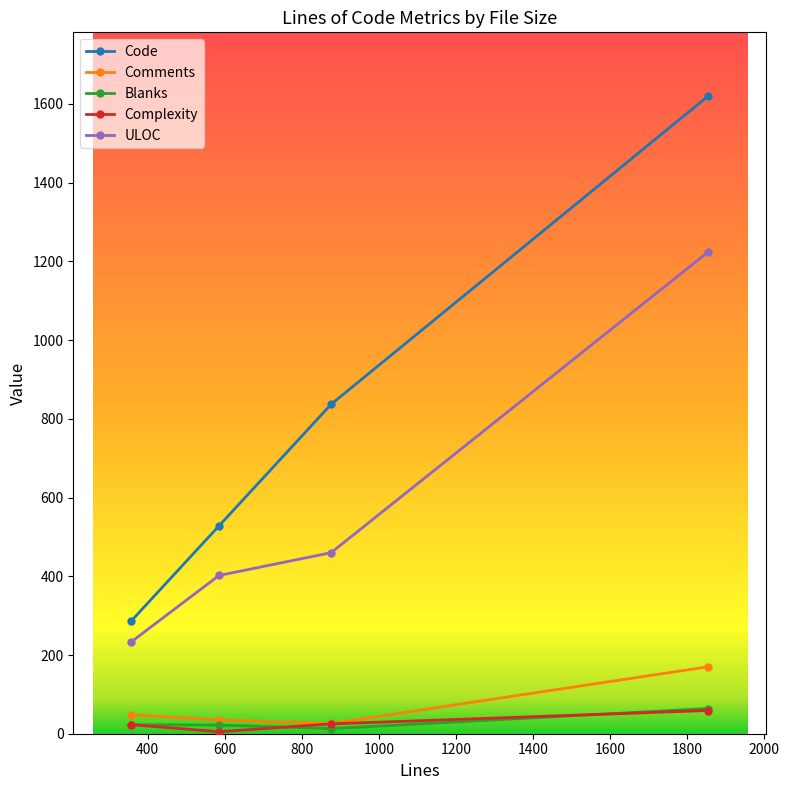

True or false: ULOC and Comments intersect in this chart.

False